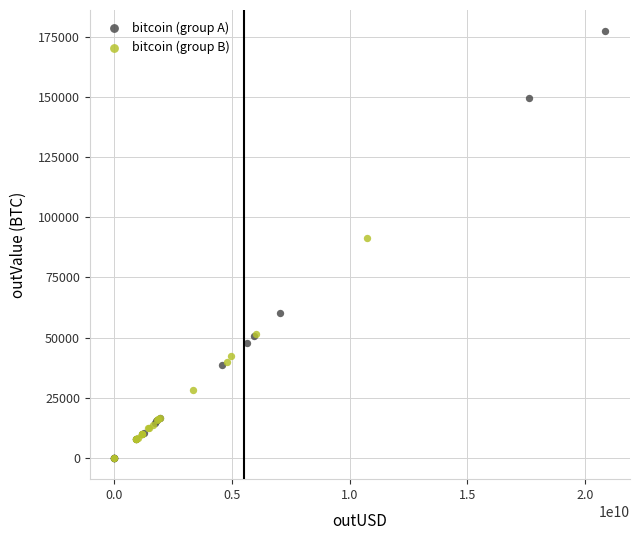

Which series reaches the maximum Y coordinate?

bitcoin (group A)